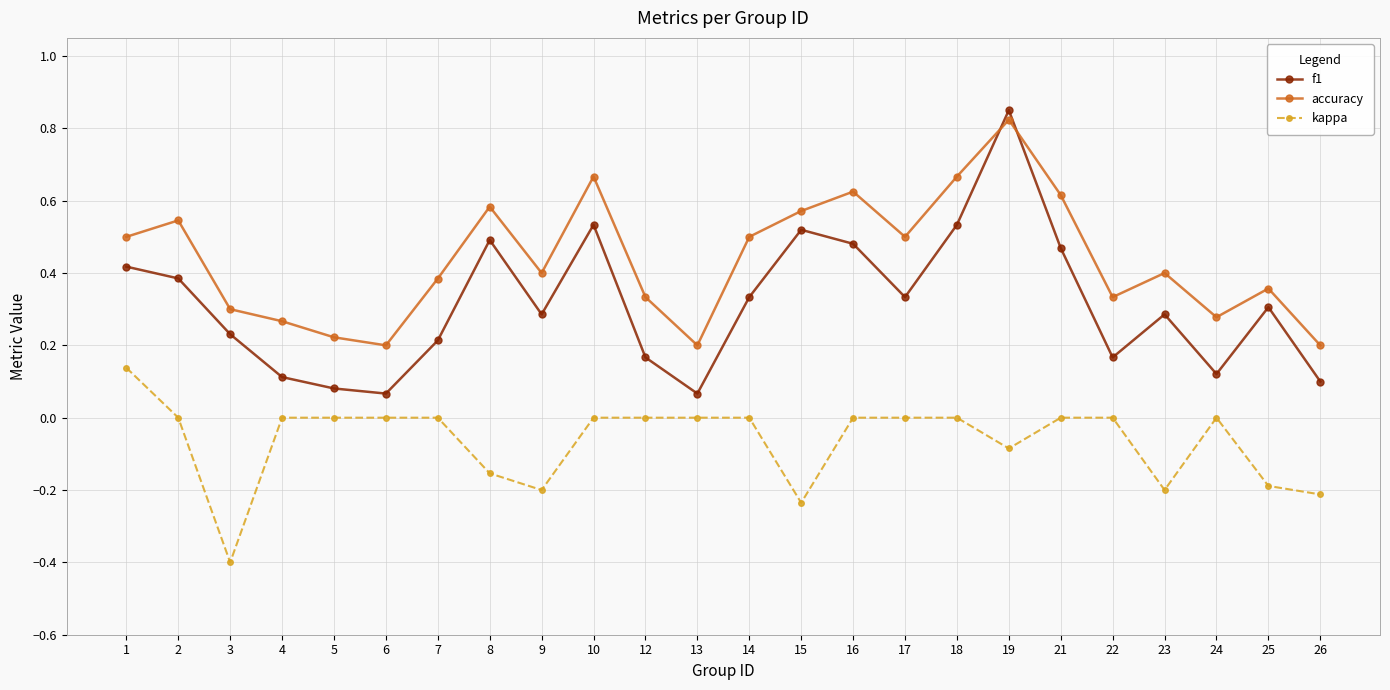

At which category does accuracy reach its first local peak?

2